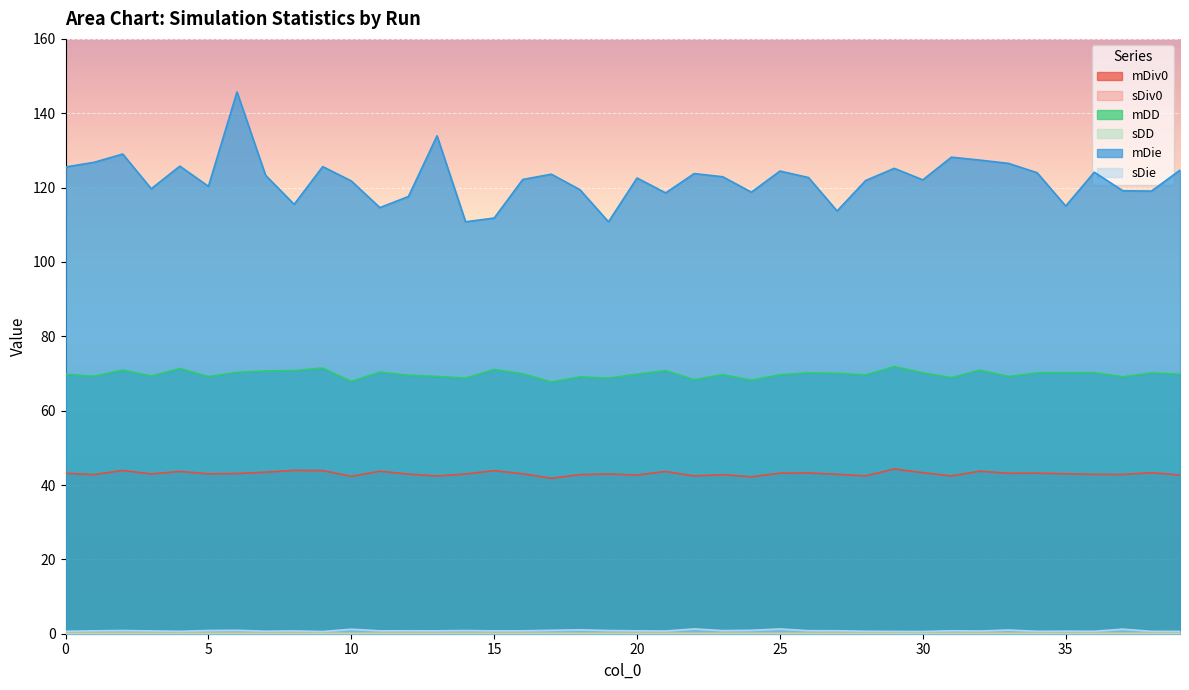

What is the value of the mDD point at the 10th from the left?

71.5